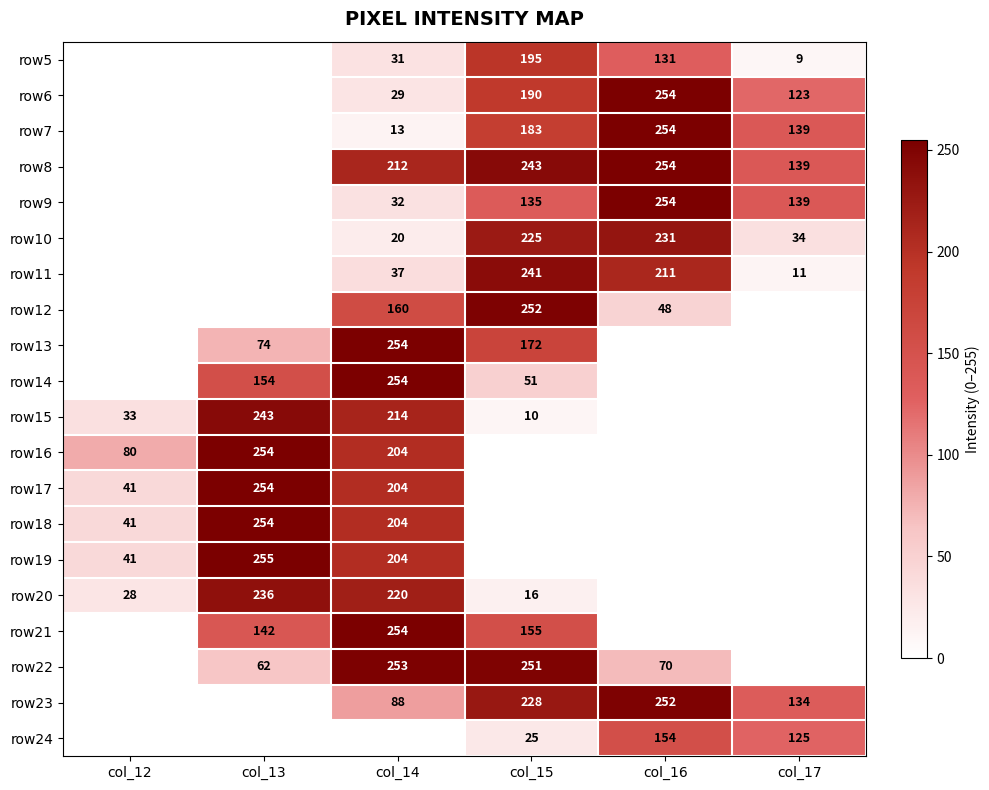

Is the value of row21 at col_15 greater than the value of row6 at col_16?

No